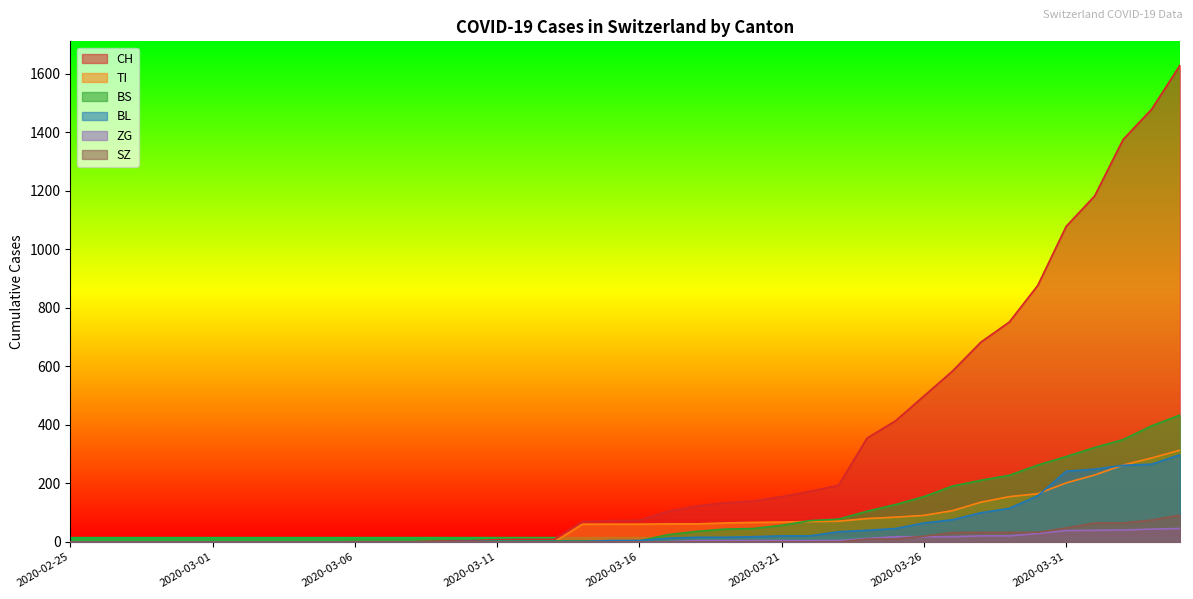

What is the total value across all series at 2020-03-27?

1008